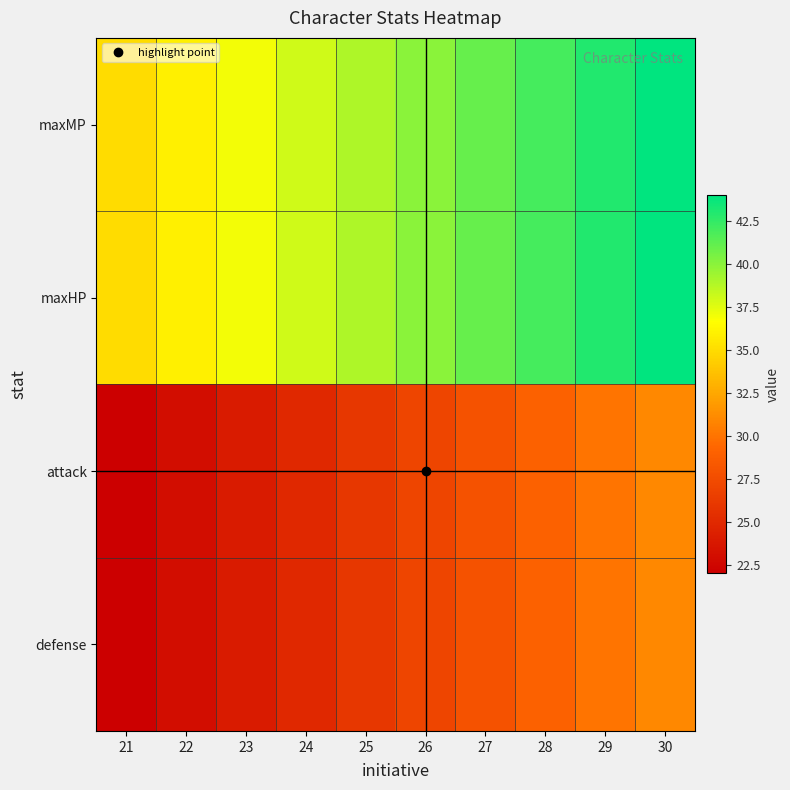

Reading left to right, extract all data points from this chart.

maxMP: 21=35	22=36	23=37	24=38	25=39	26=40	27=41	28=42	29=43	30=44
maxHP: 21=35	22=36	23=37	24=38	25=39	26=40	27=41	28=42	29=43	30=44
attack: 21=22	22=23	23=24	24=25	25=26	26=27	27=28	28=29	29=30	30=31
defense: 21=22	22=23	23=24	24=25	25=26	26=27	27=28	28=29	29=30	30=31